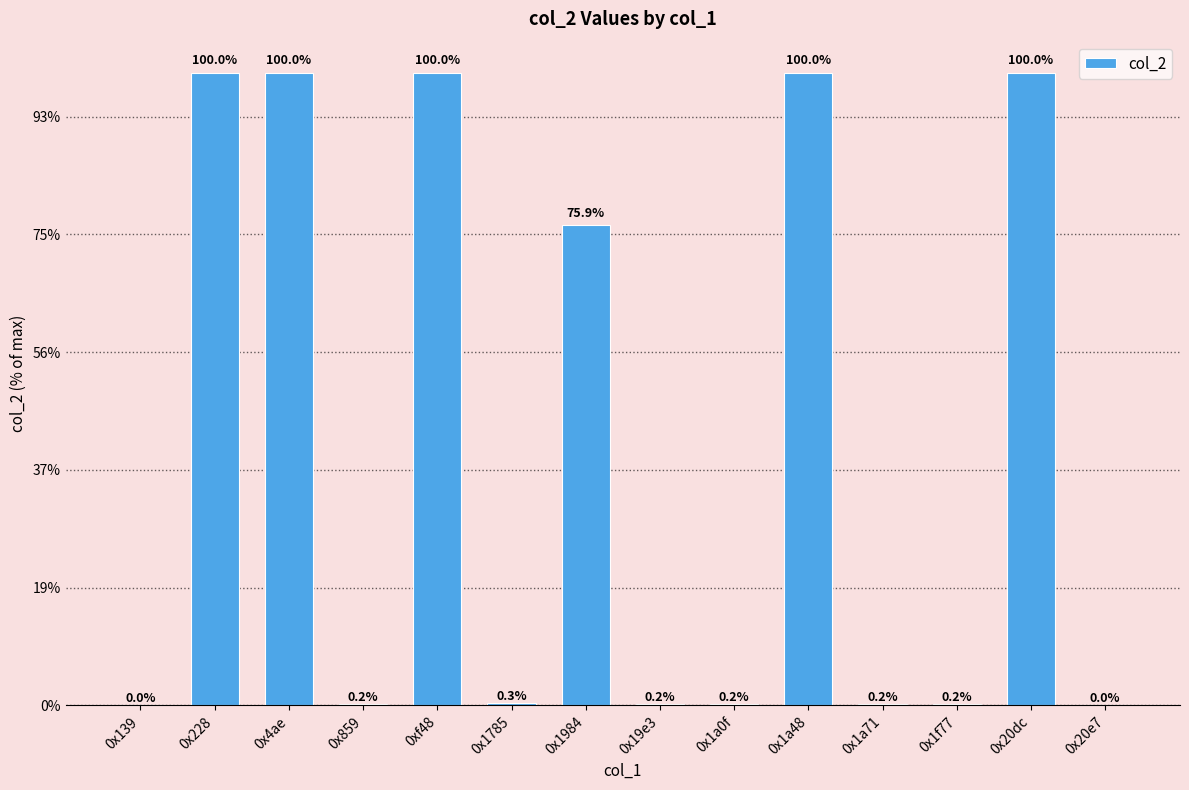

Are the bars horizontal?

No